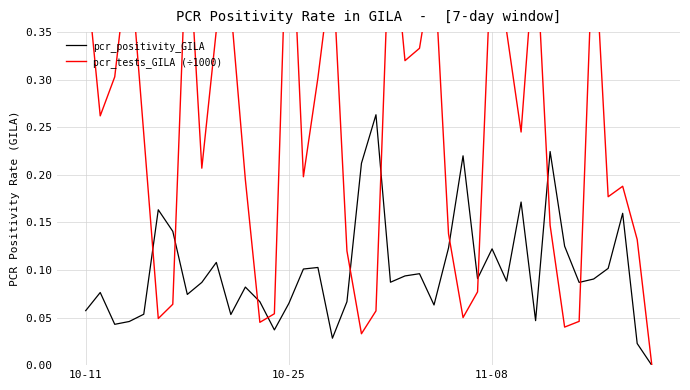

What is the maximum value for pcr_positivity_GILA?

0.3